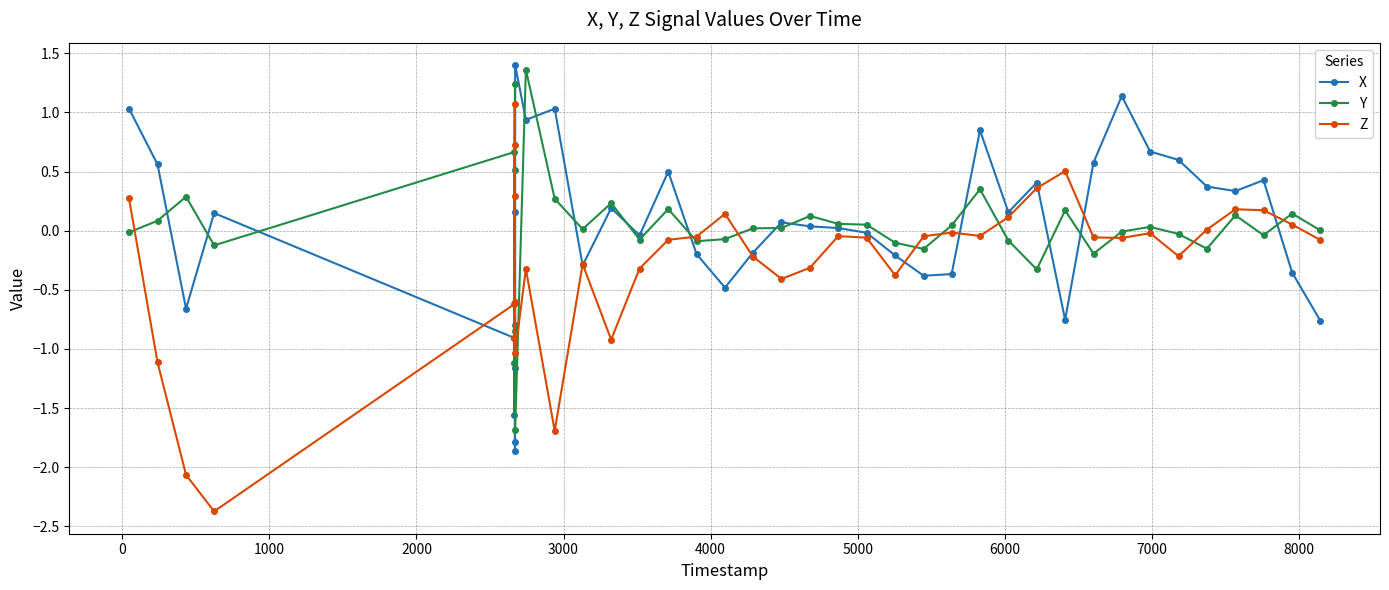

What is the maximum value shown in the chart?

1.4